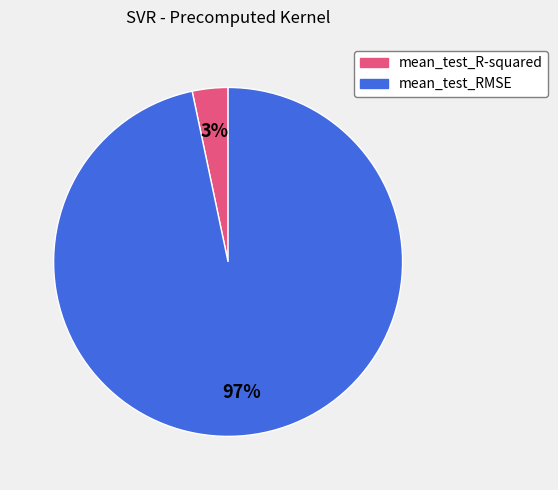

To the nearest percent, what is the combined percentage of mean_test_RMSE and mean_test_R-squared?

100%